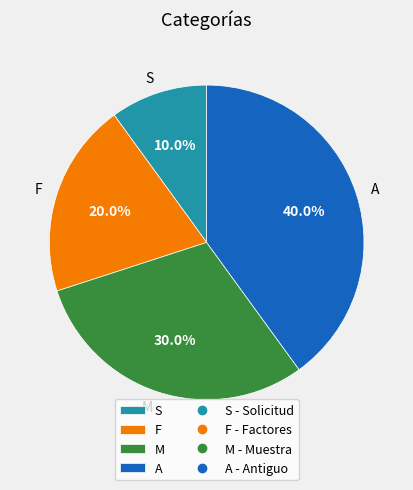

Count the number of slices in the pie.

4